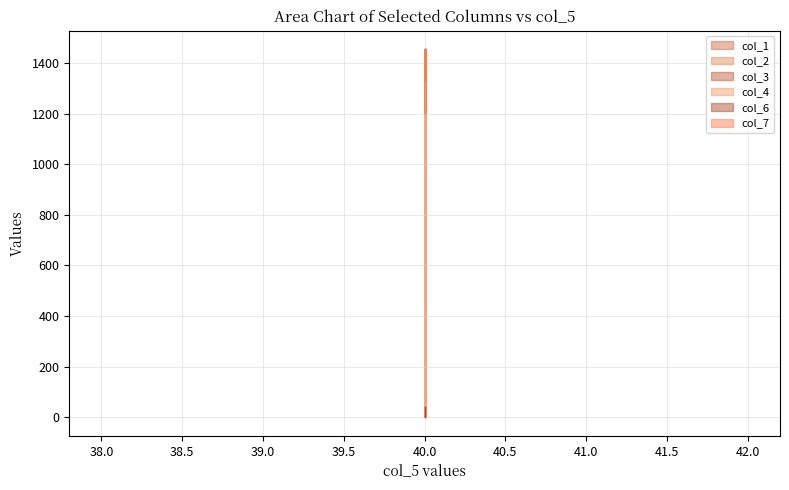

Reading left to right, what are all the values shown in this chart?

col_1: 1454.5	1203.2
col_2: 1454.5	1203.2
col_3: 1454.5	1203.2
col_4: 1454.5	1203.2
col_6: 0.0	40.0
col_7: 1454.5	1328.8